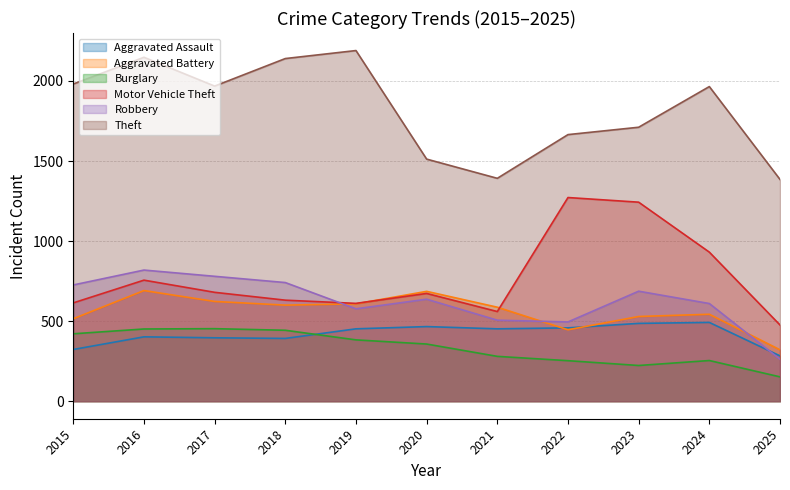

What is the spread (max minus min) of values at 2021?

1112